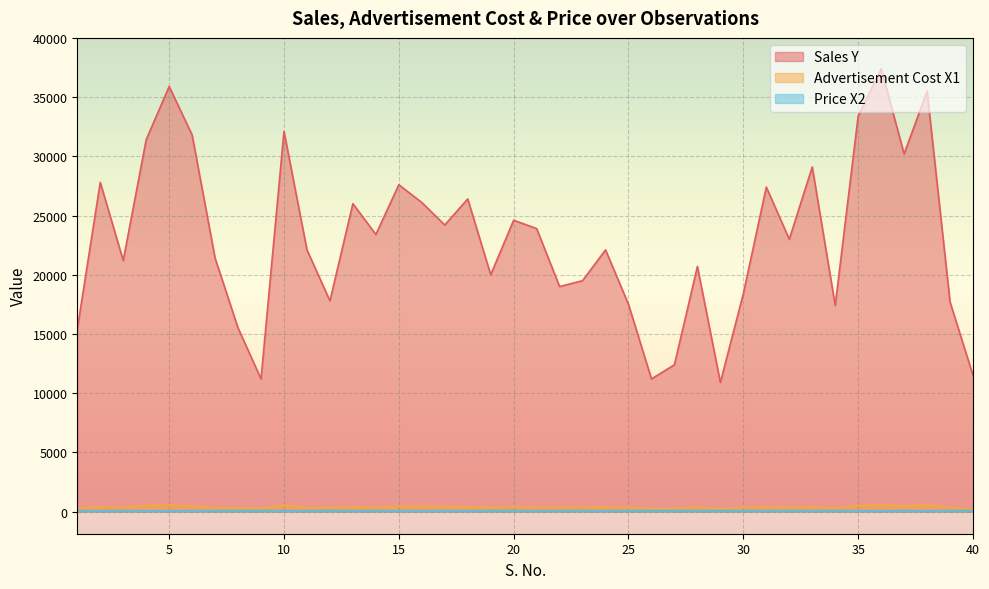

True or false: Sales Y and Advertisement Cost X1 cross at least once.

False